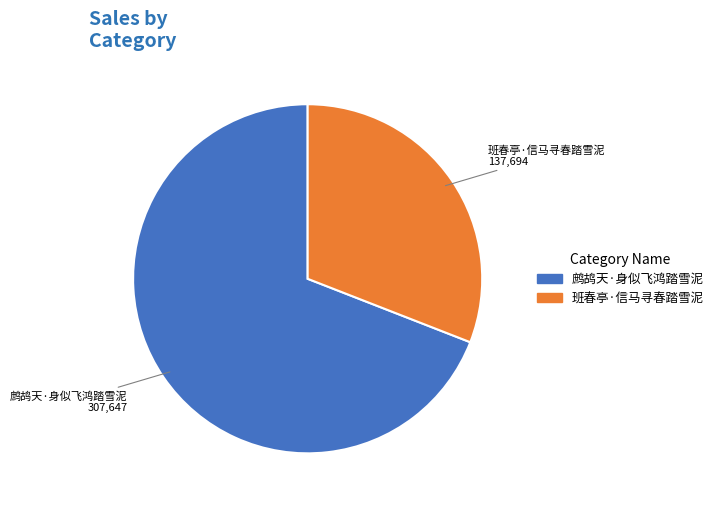

What is the smallest slice in the pie chart?

班春亭·信马寻春踏雪泥